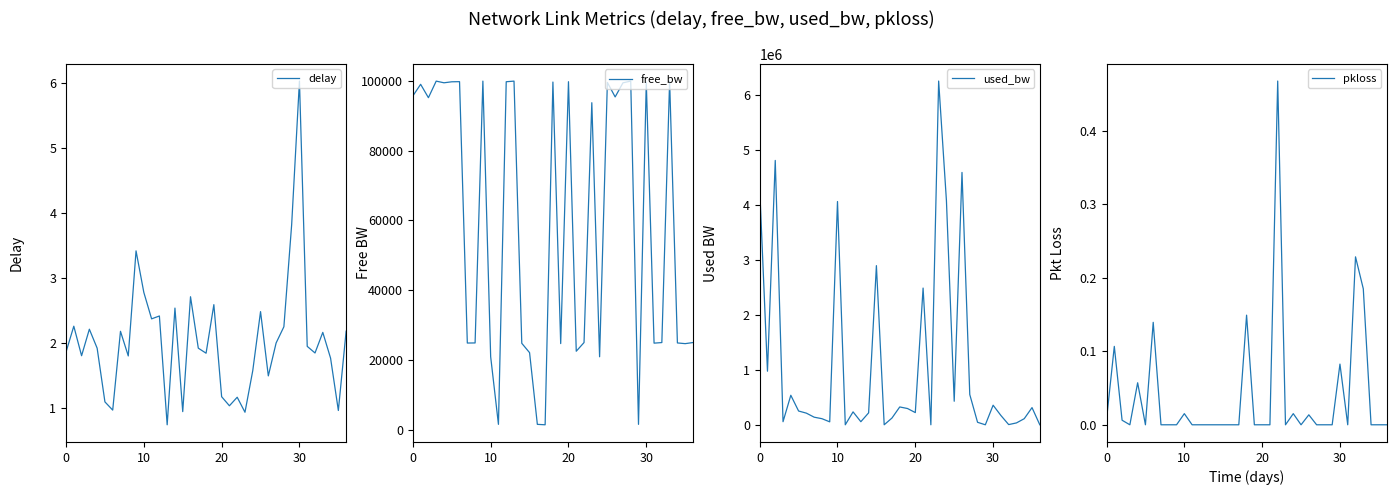

What are all the series names shown in the legend?

delay, free_bw, used_bw, pkloss